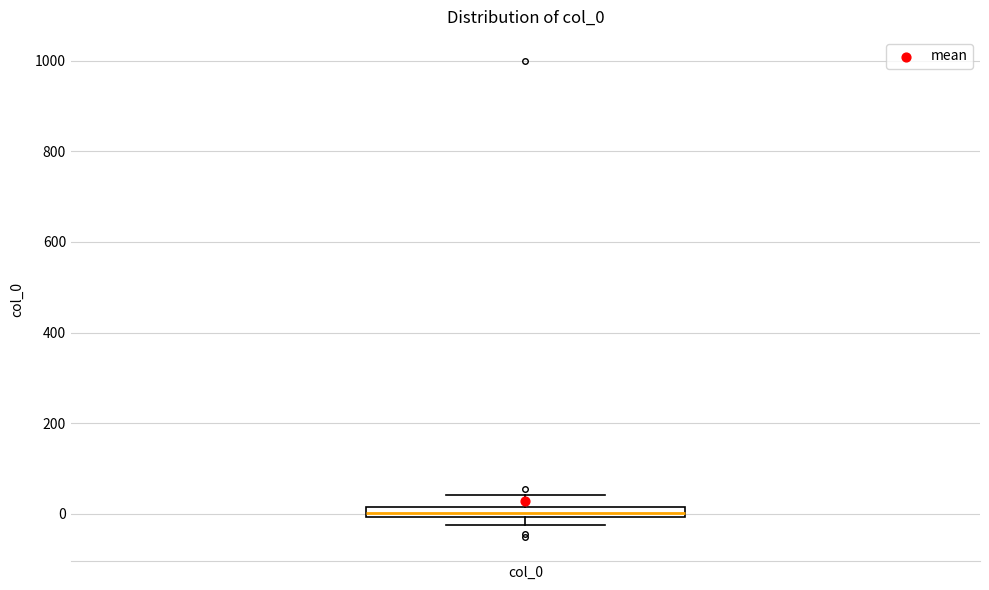

Where is the upper edge of the box for col_0 on the y-axis? The values are not printed on the chart, so give them approximately, as read against the axis.

20